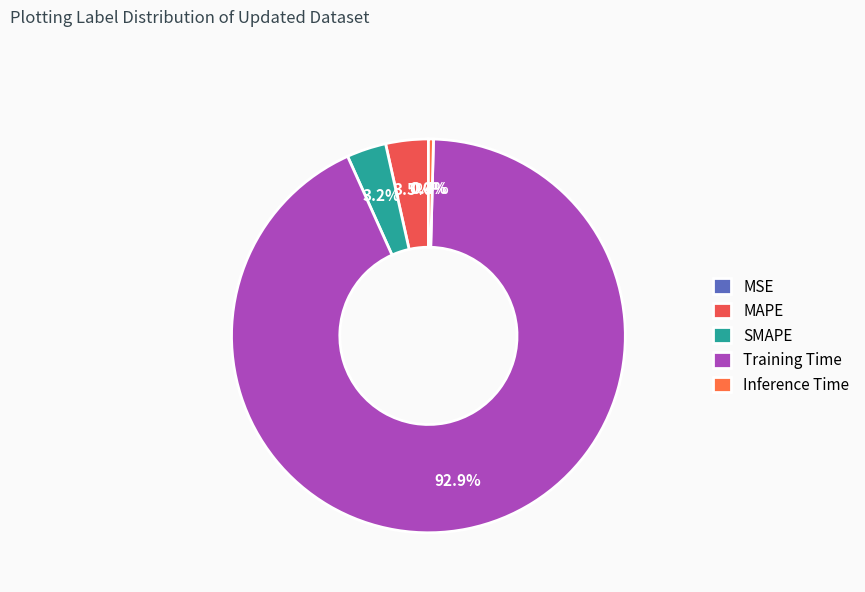

What is the total percentage of Training Time and Inference Time?

93.3%